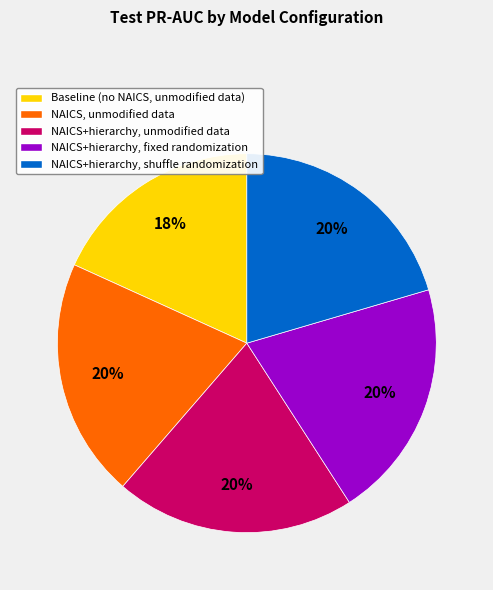

Between NAICS+hierarchy, fixed randomization and Baseline (no NAICS, unmodified data), which is larger?

NAICS+hierarchy, fixed randomization